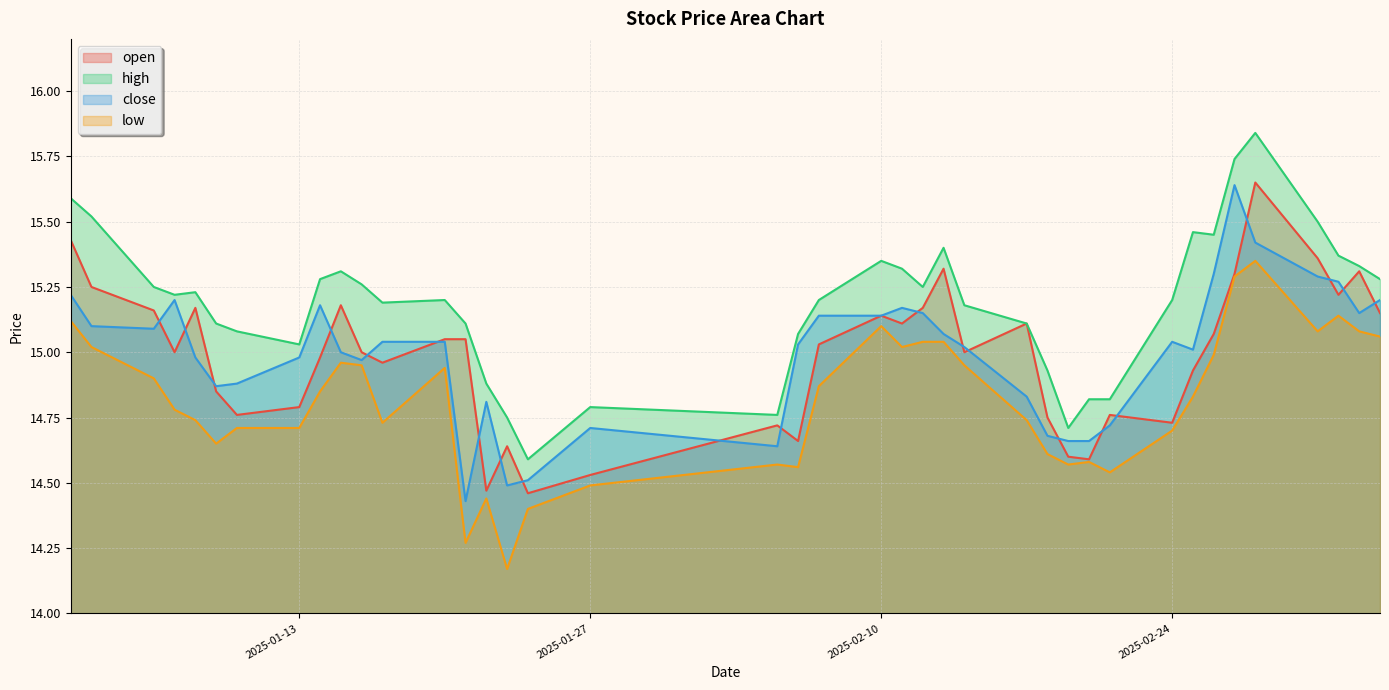

True or false: low and high cross at least once.

False